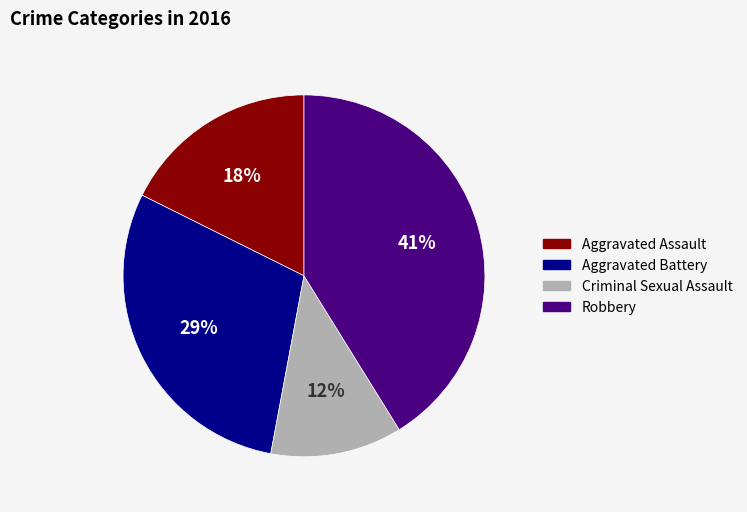

Which category has the smallest portion of the pie?

Criminal Sexual Assault